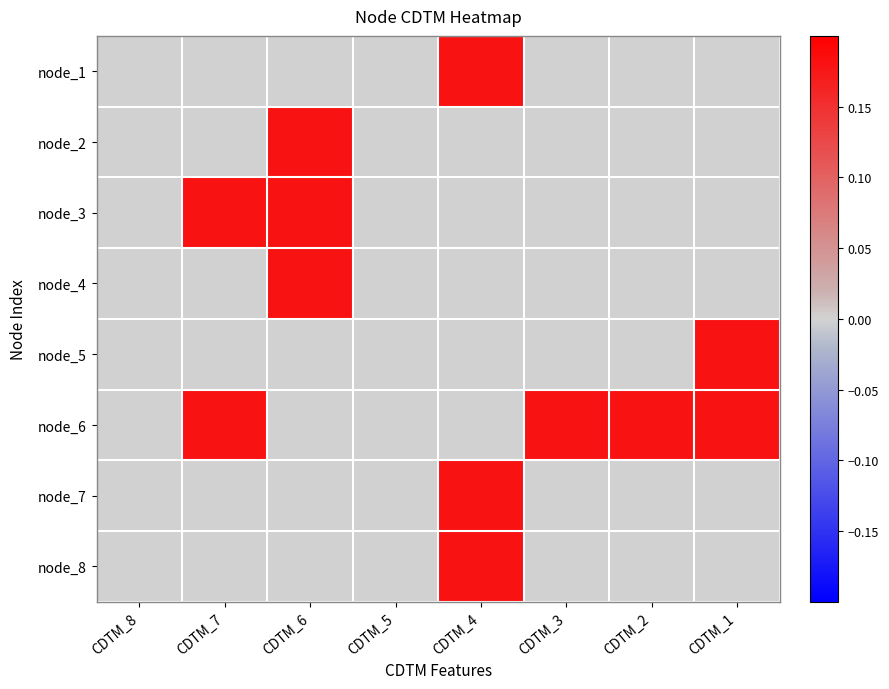

Which category has the lowest value across all series?

CDTM_8